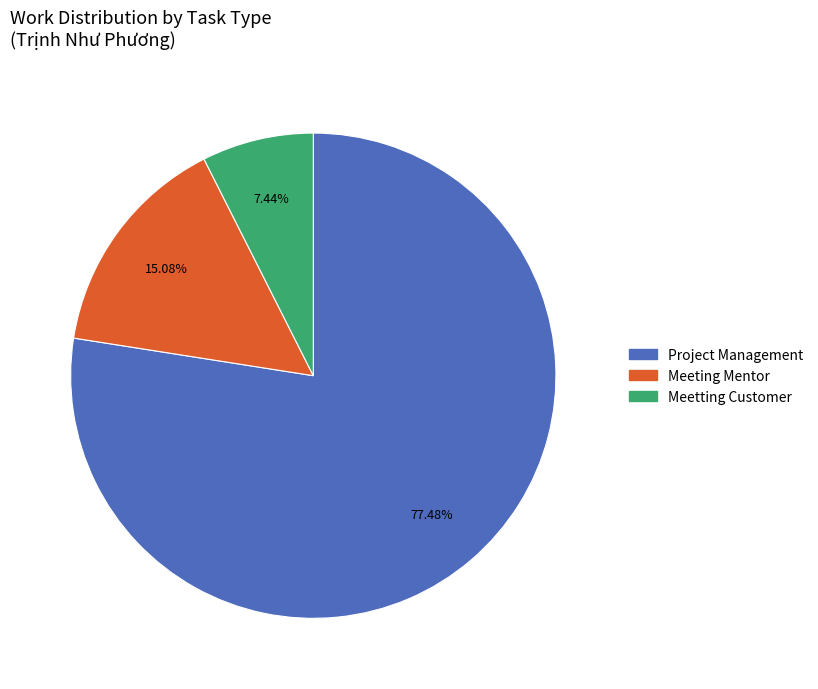

Is there a majority slice in this chart?

Yes